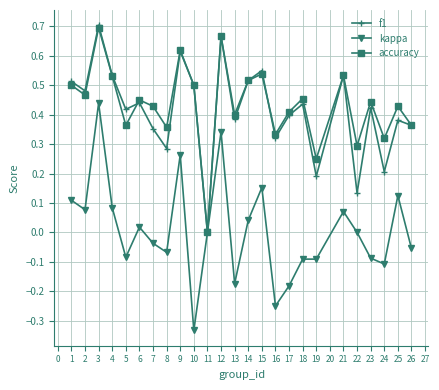

At which category does the chart reach its minimum across all series?

10